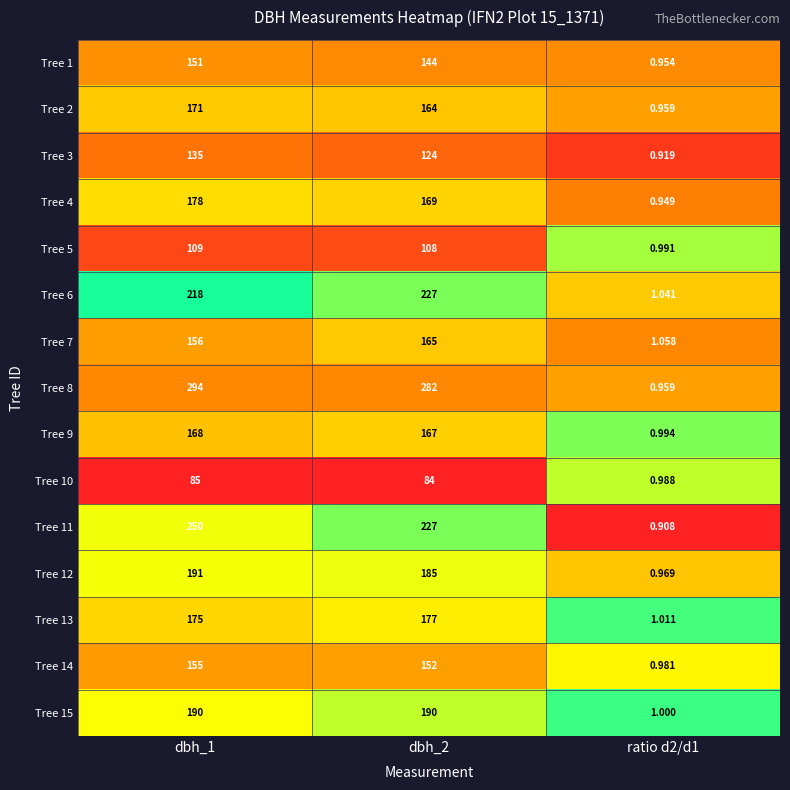

Count the number of data series in this chart.

15